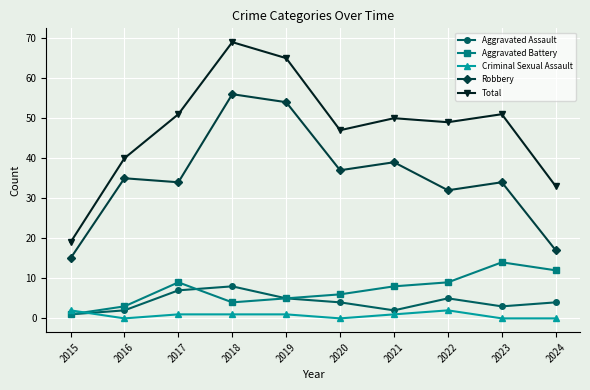

Does the chart have visible grid lines?

Yes